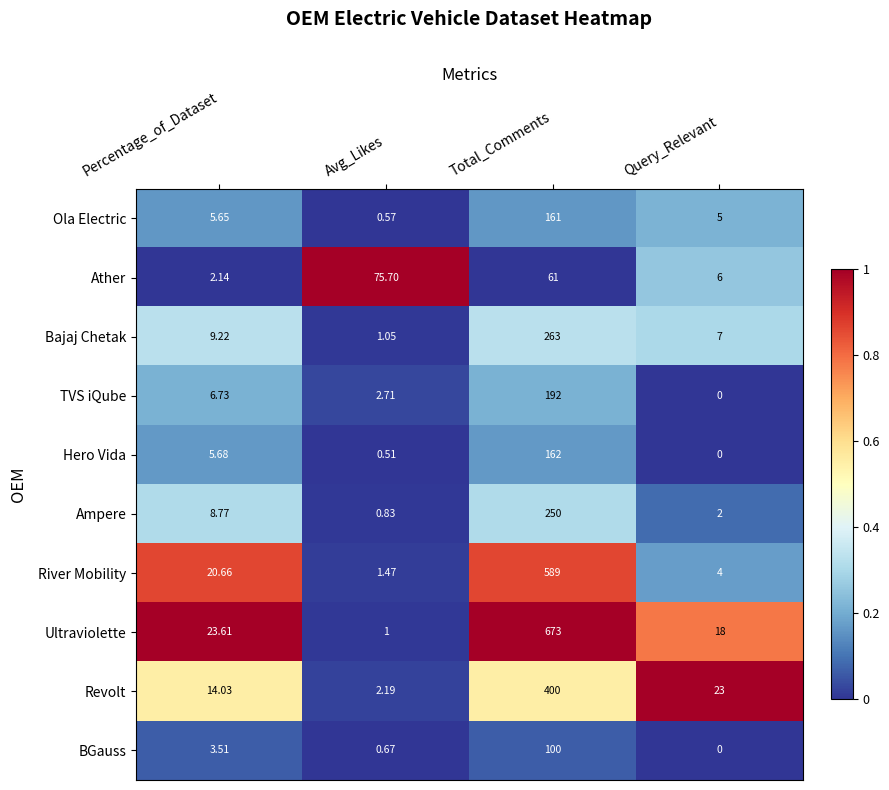

At how many categories does at least one series exceed 0?

4